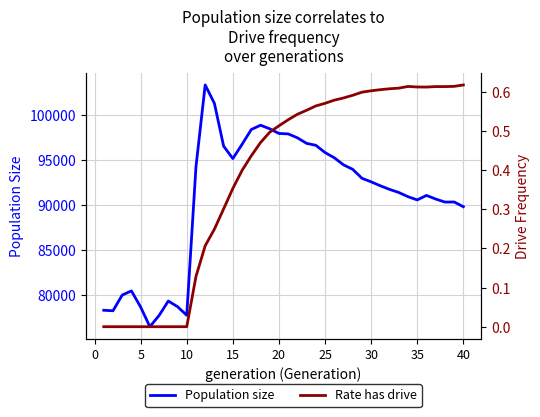

The Population size series shows 158435.1 at 35. True or false?

False